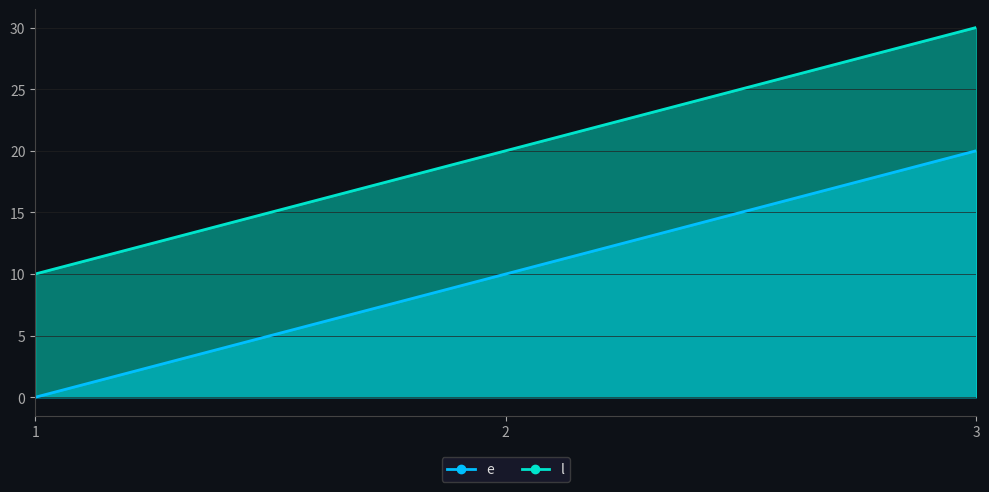

What are all the series names shown in the legend?

e, l